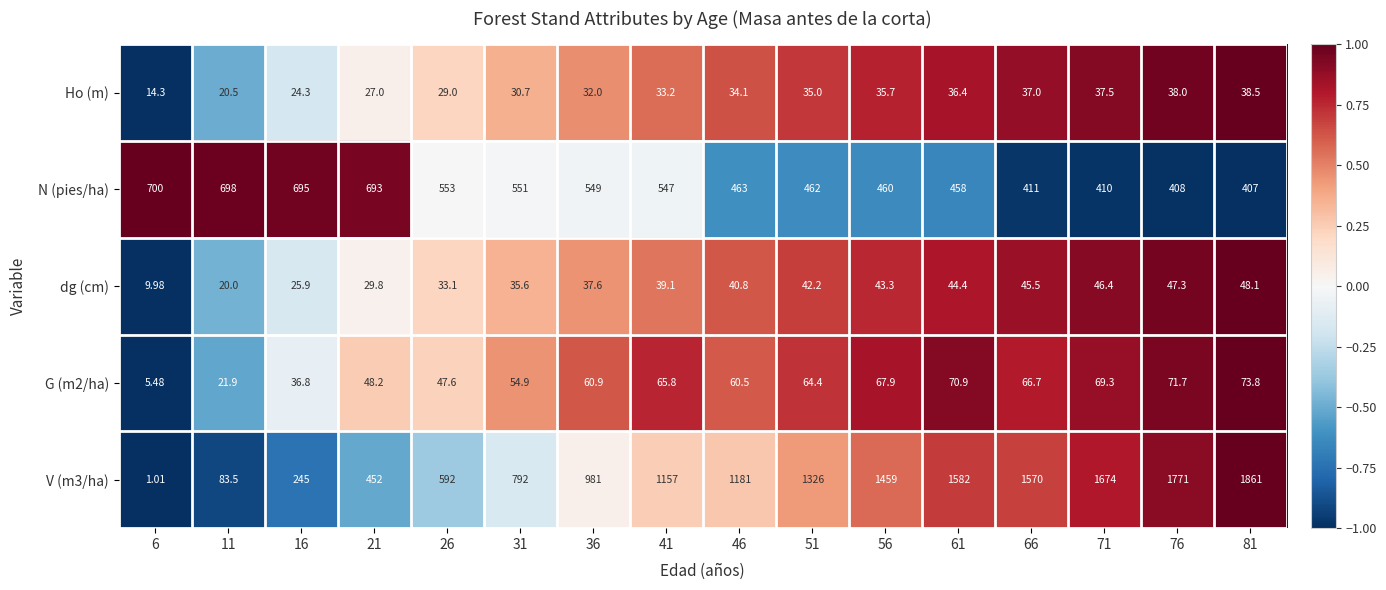

Rank the series at 46 from highest to lowest value.

V (m3/ha), N (pies/ha), G (m2/ha), dg (cm), Ho (m)